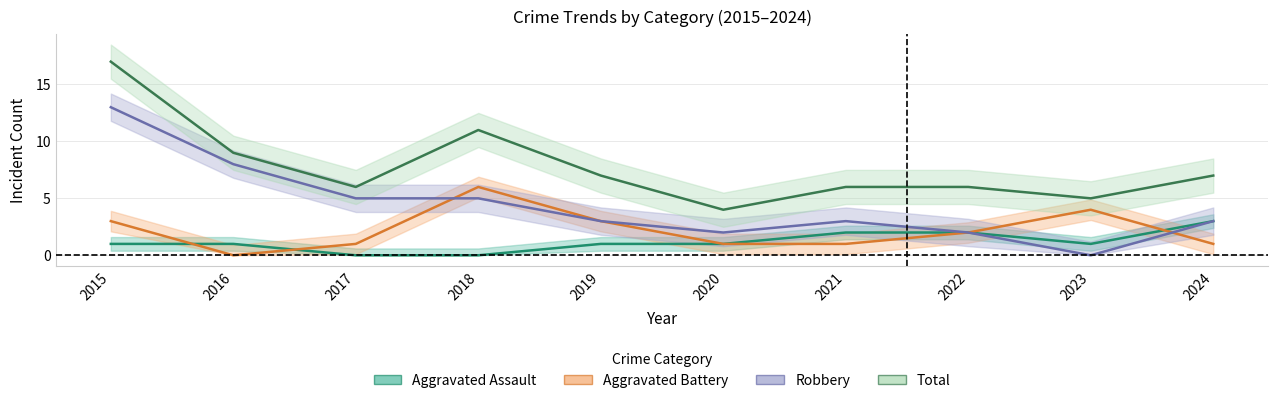

At which category does the chart reach its peak across all series?

2015